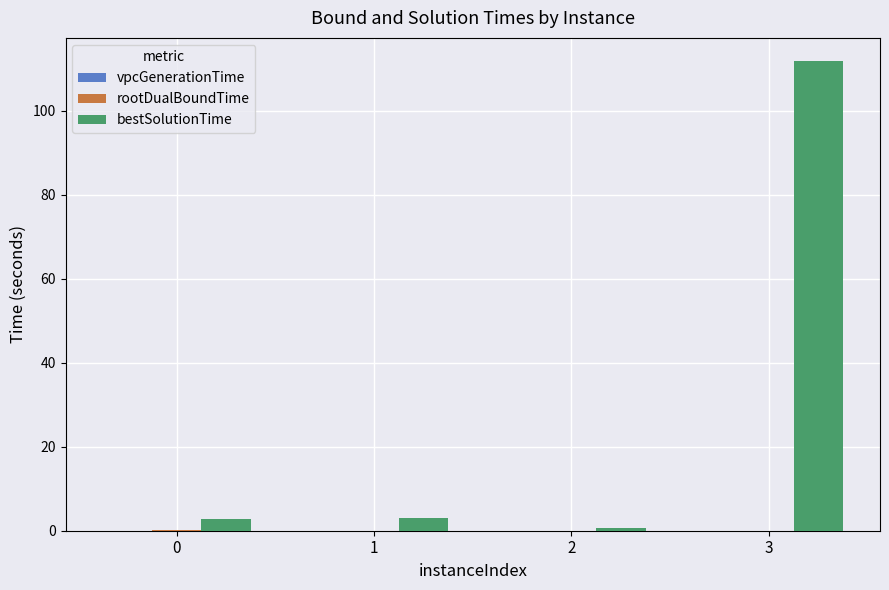

Which series has the largest total across all categories?

bestSolutionTime